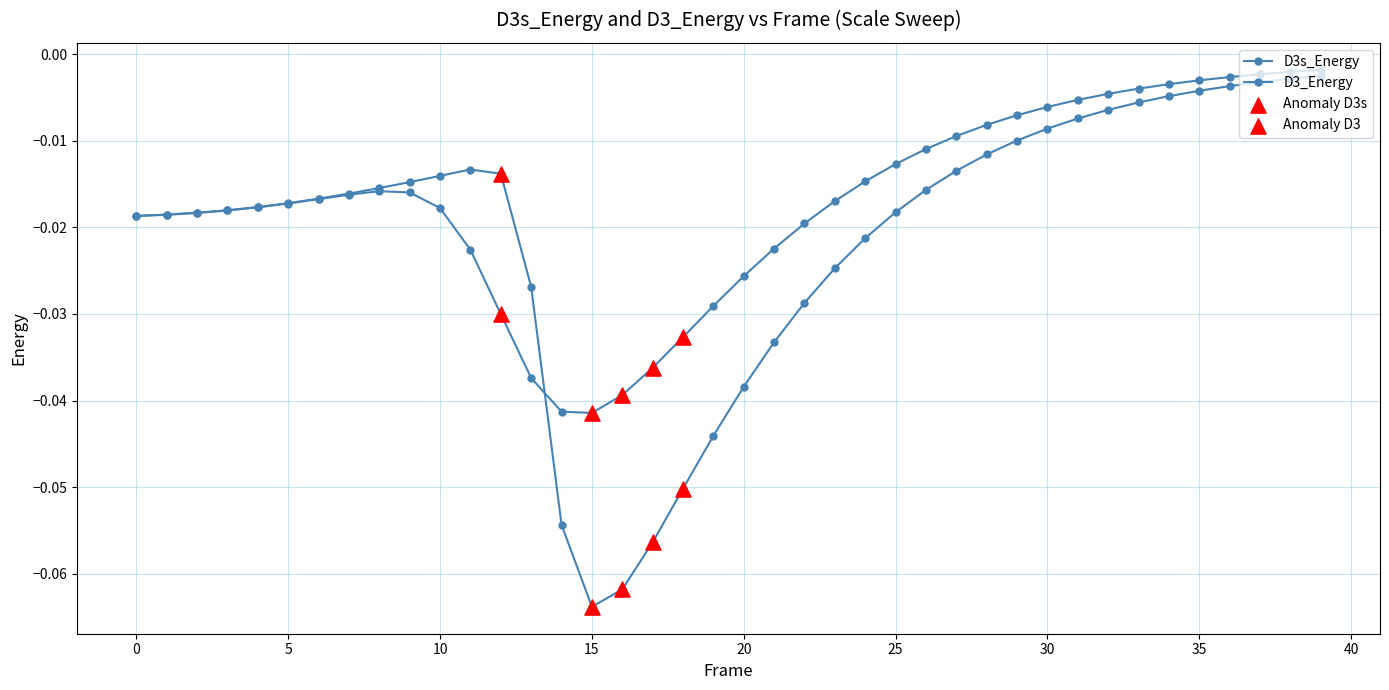

How many lines are shown in the chart?

2